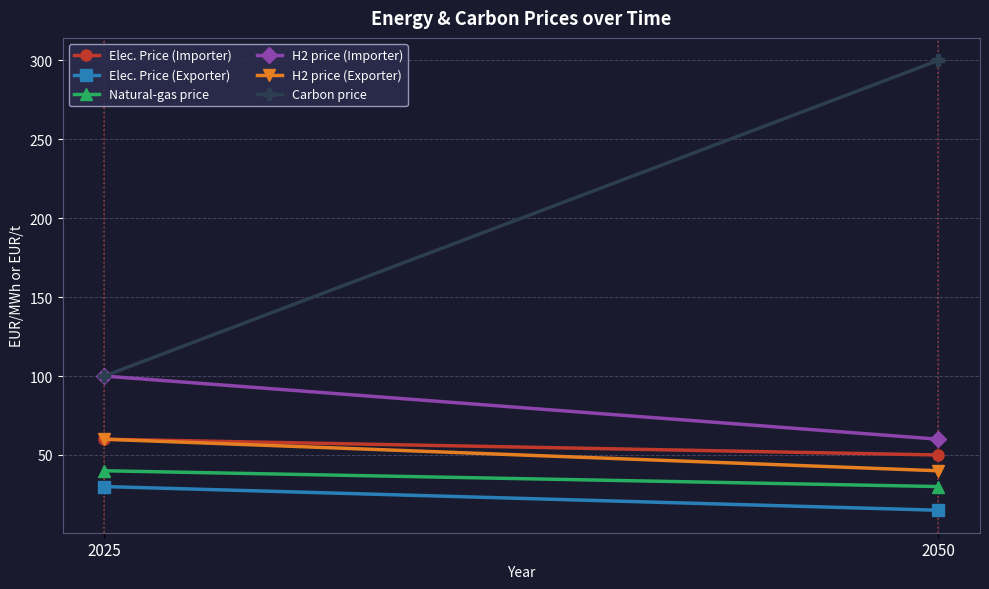

What is the sum of the H2 price (Importer) values at 2050 and 2025?

160